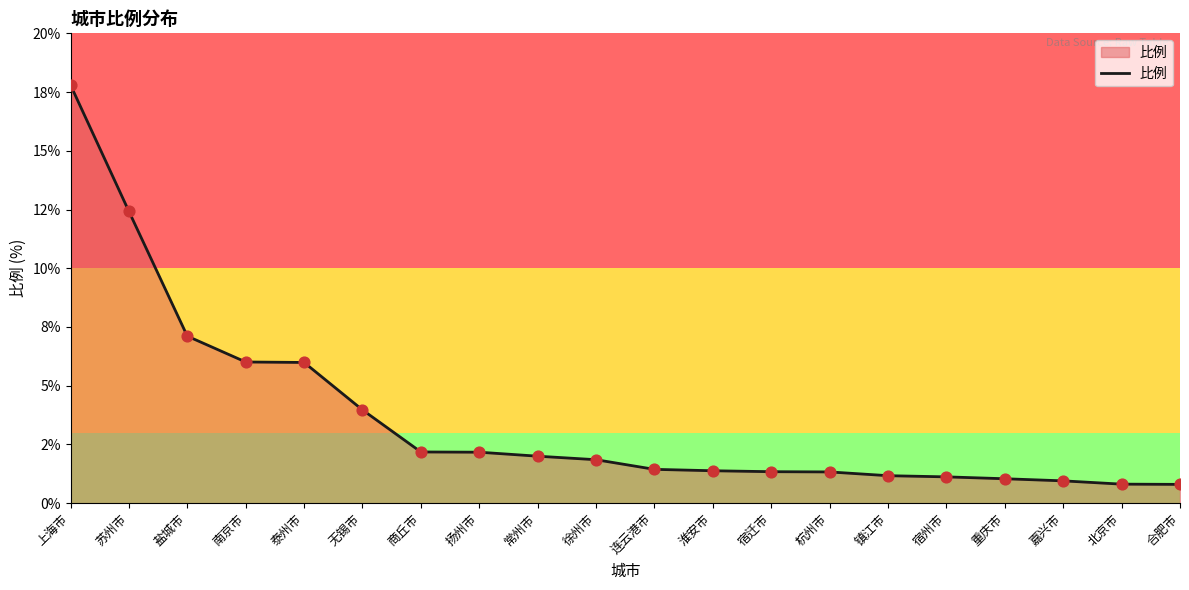

Approximately how many times larger is the value at 常州市 compared to 南京市?

0.3